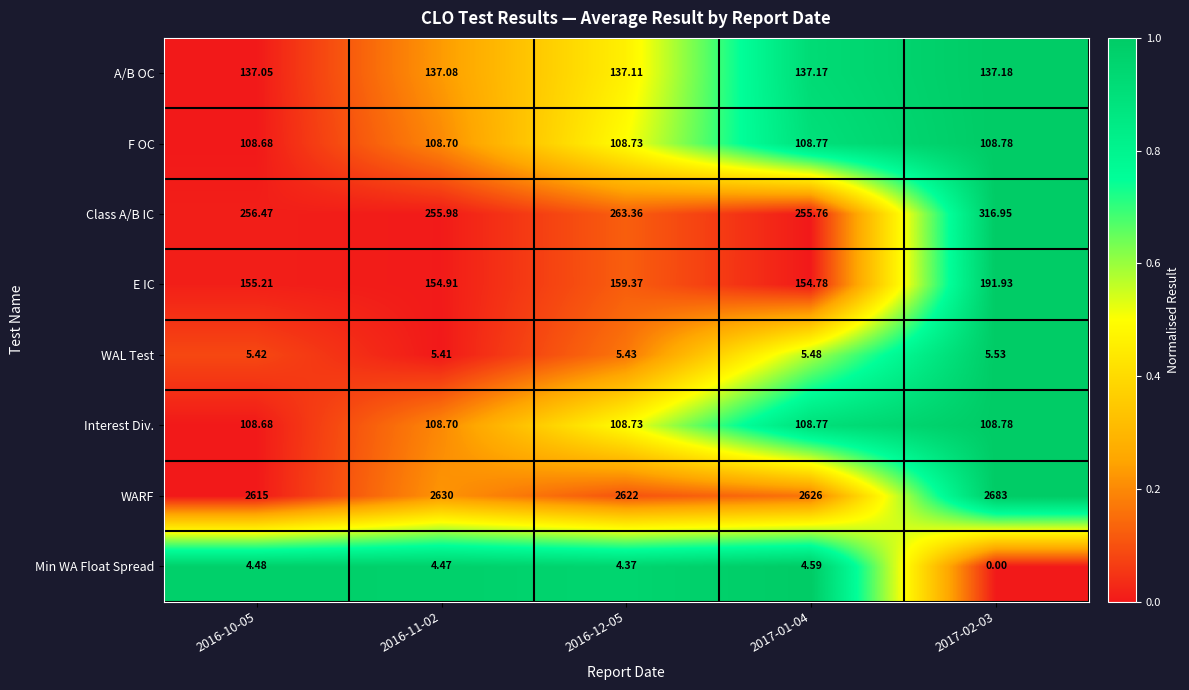

What is the spread (max minus min) of values at 2016-11-02?

2625.5